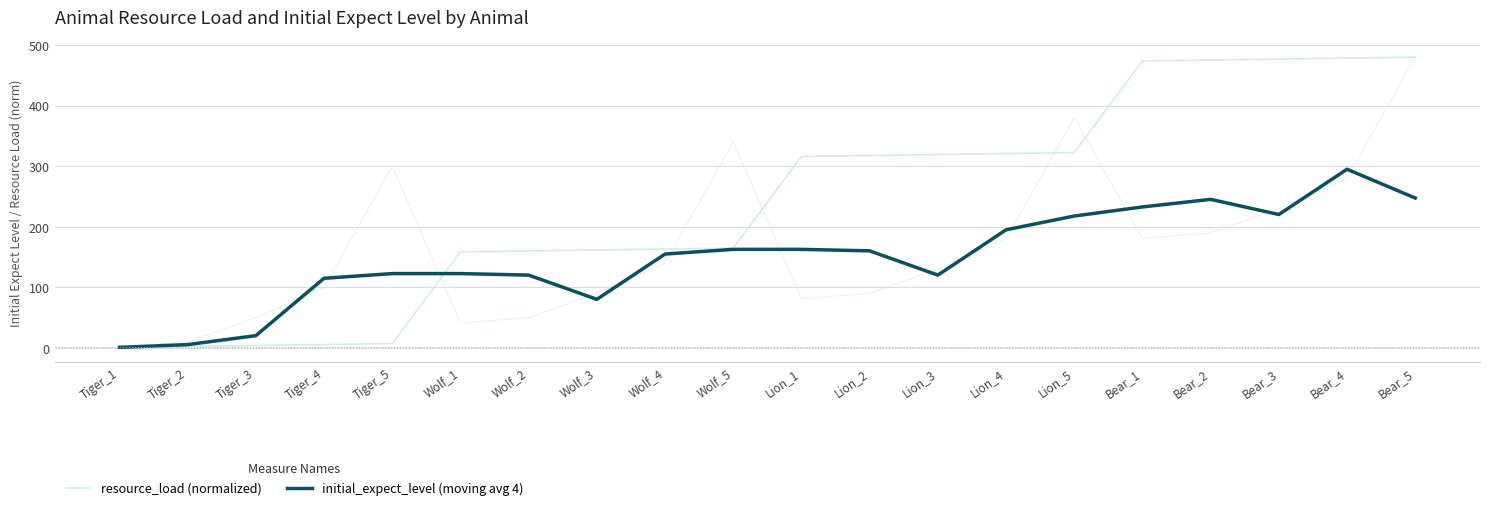

What is the maximum value shown in the chart?

480.0